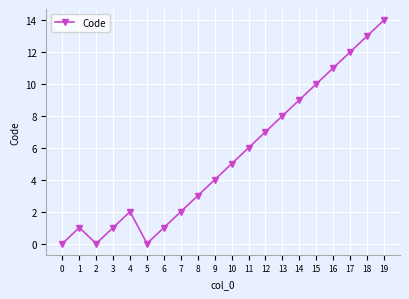

What is the difference between the second highest and second lowest values?

13